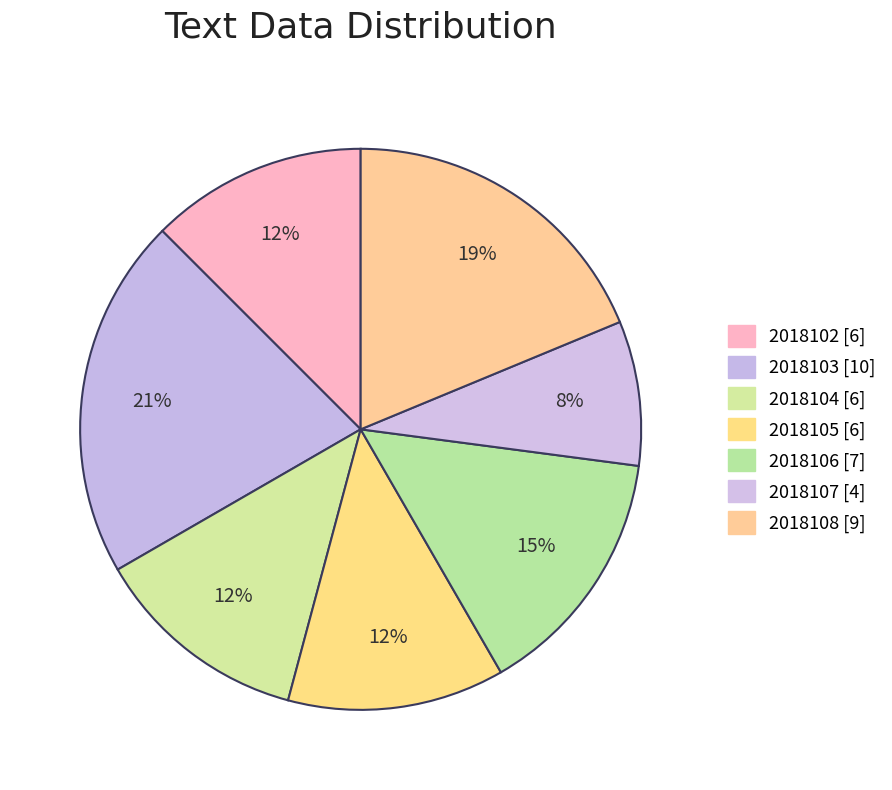

To the nearest percent, what percentage of the pie is 2018104?

12%